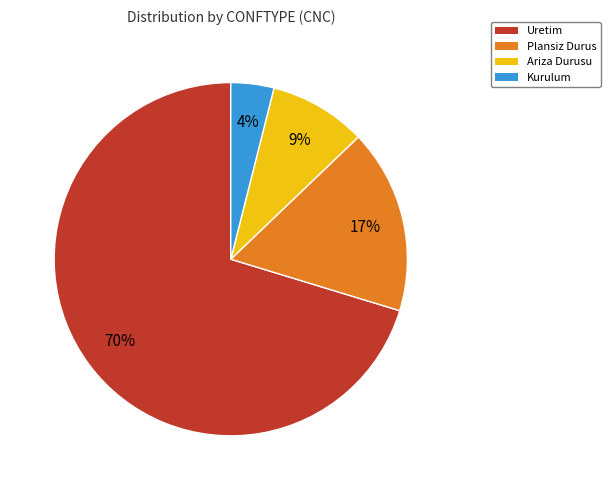

The Plansiz Durus slice represents 17% of the pie. True or false?

True